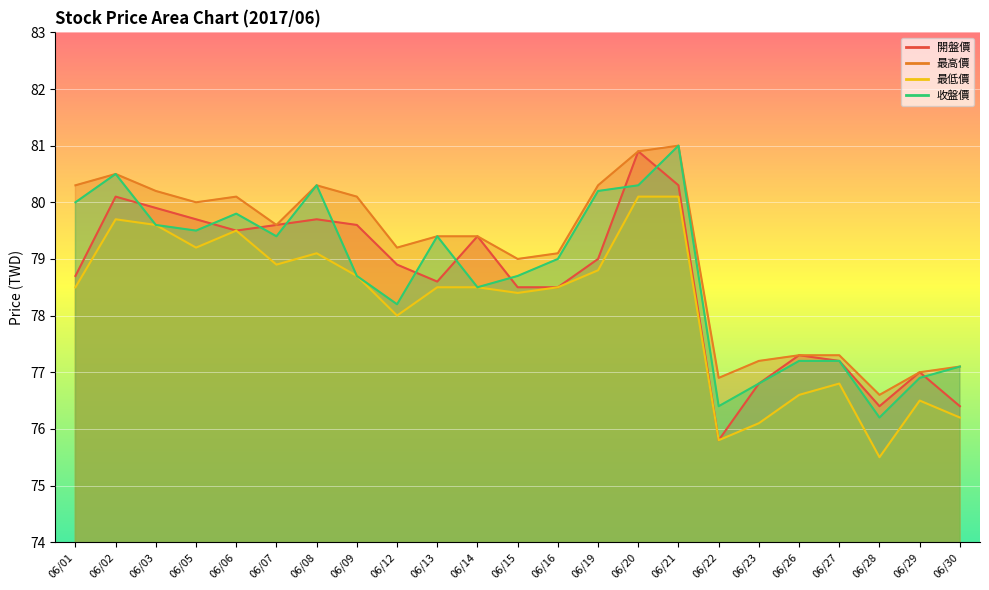

What is the sum of all 最高價 values?

1818.8